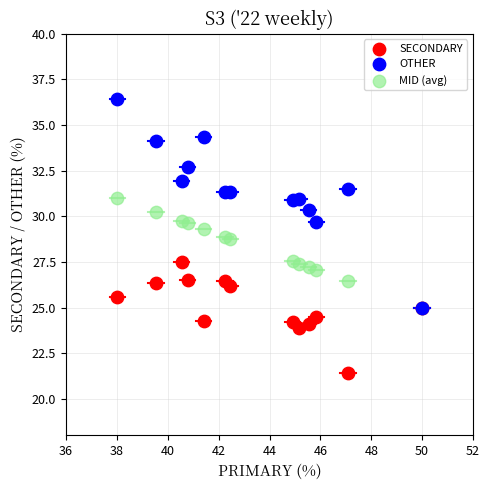

Which series has the widest spread of Y values?

OTHER